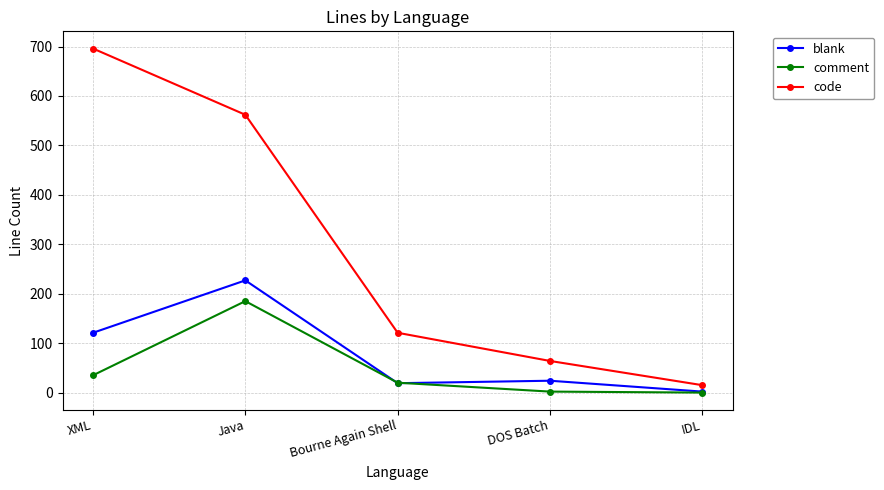

What are all the series names shown in the legend?

blank, comment, code